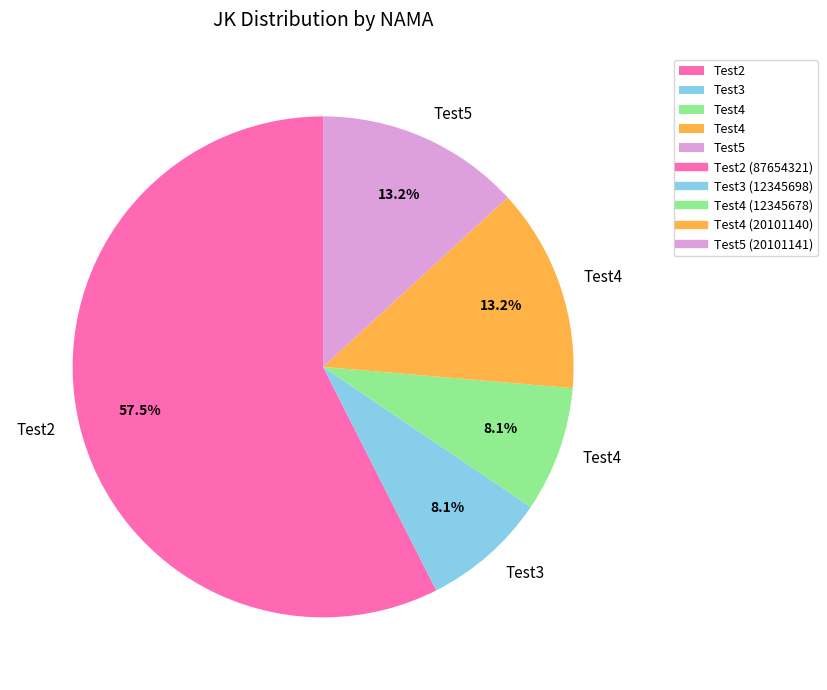

Is there a majority slice in this chart?

Yes